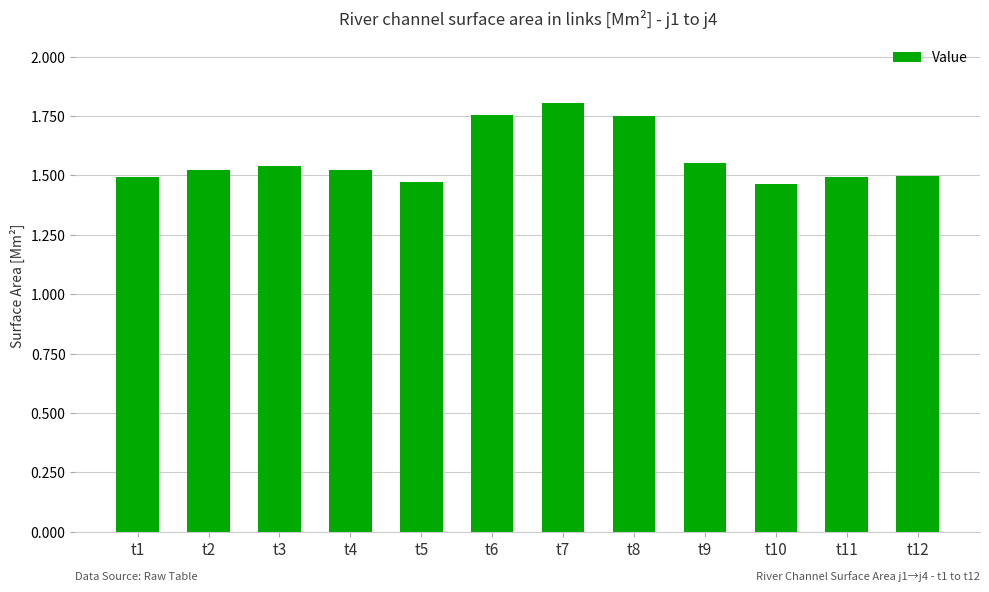

How many bars are there in total?

12